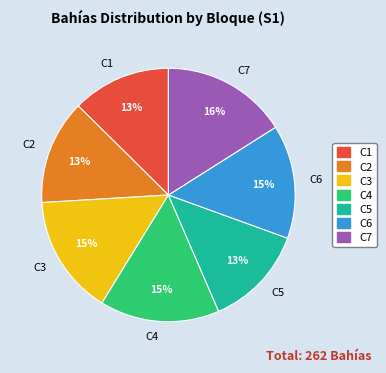

To the nearest percent, what is the difference between the C5 and C4 slice percentages?

2%